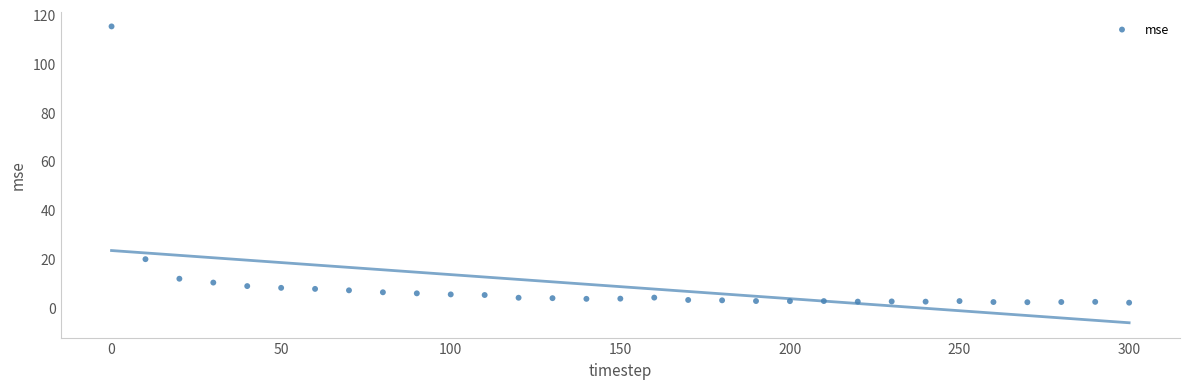

What Y value in the scatter plot is closest to 58?

19.8